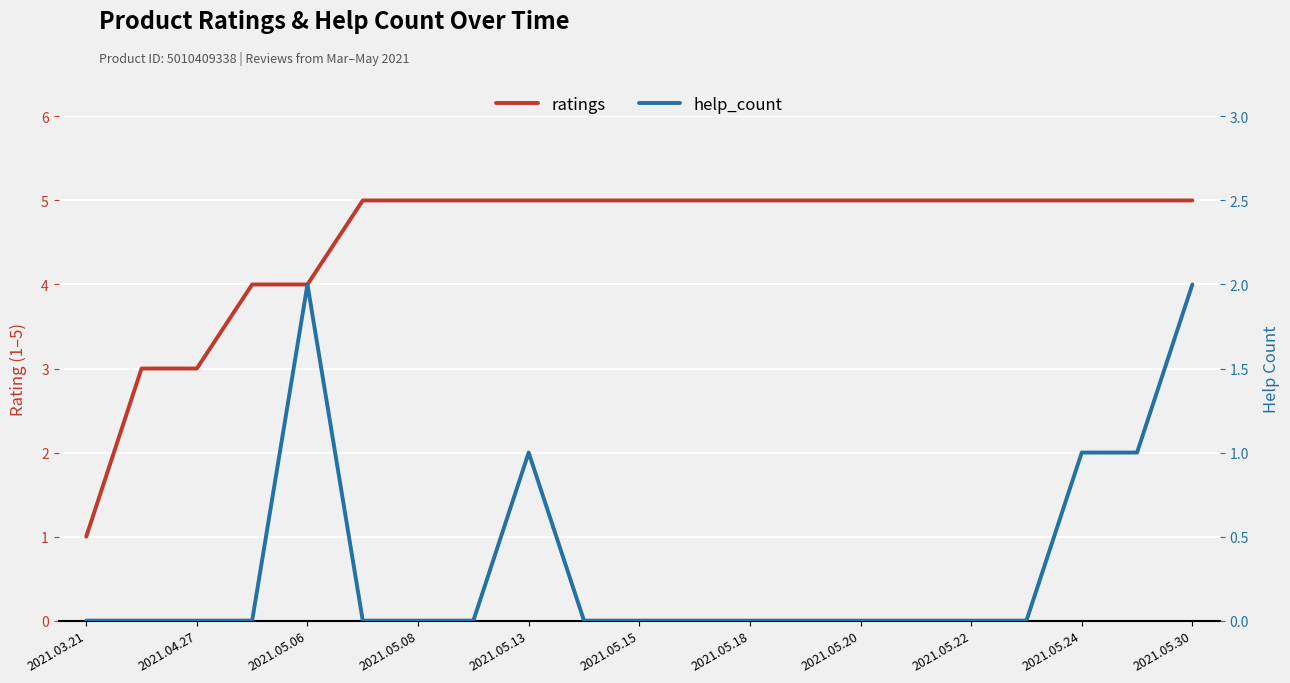

What is the total value across all series at 2021.05.20?

5